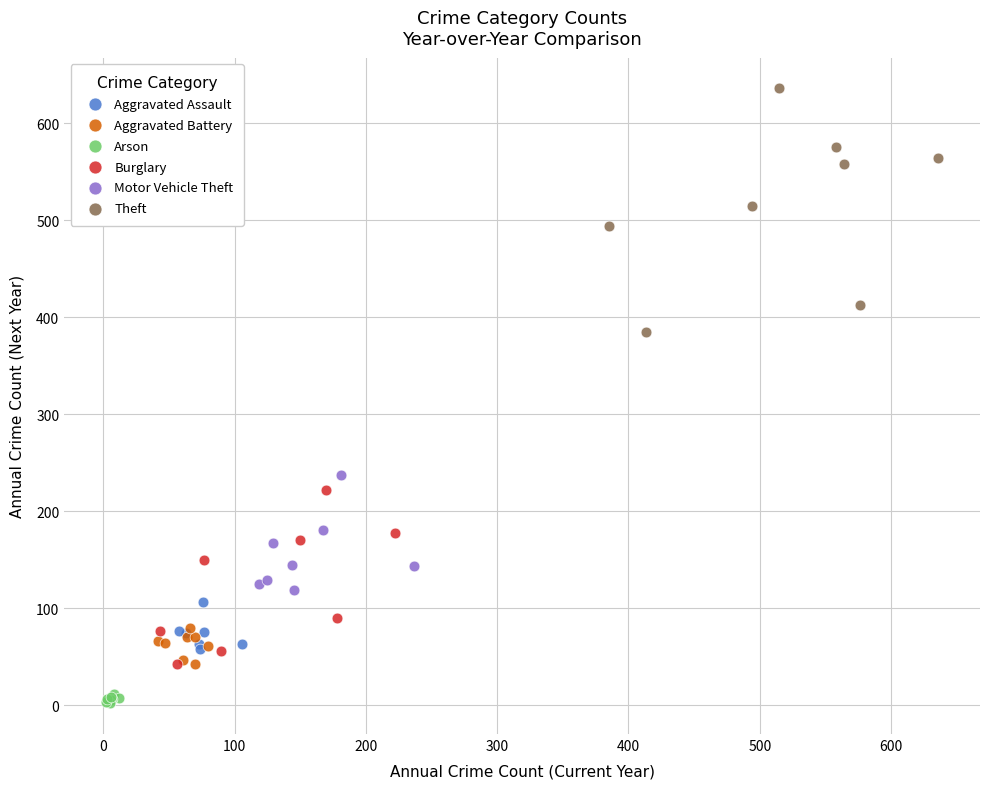

Which series reaches the maximum Y coordinate?

Theft